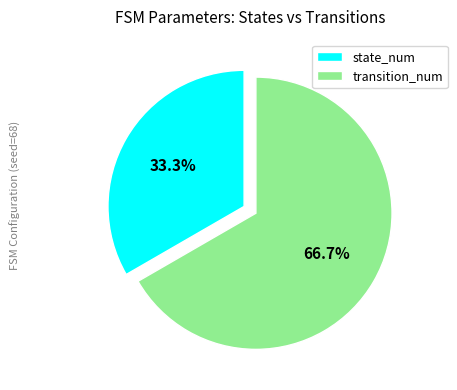

How many slices are in this pie chart?

2